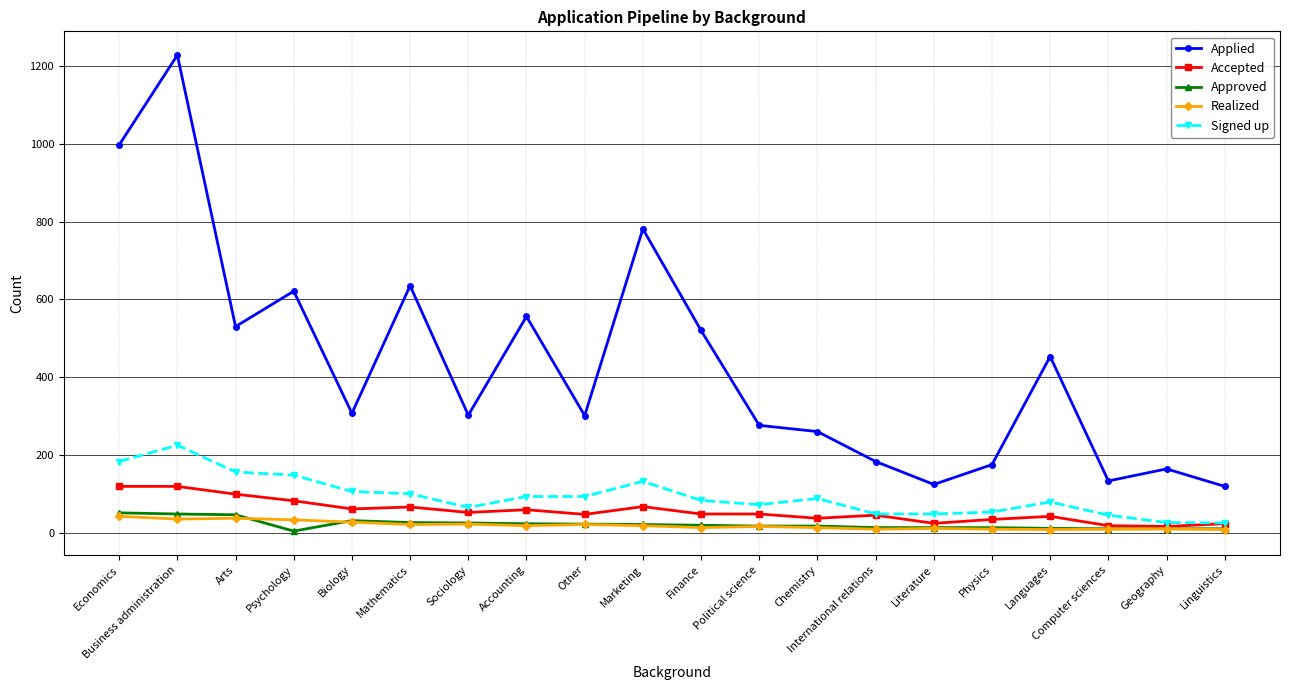

What is the total value across all series at Physics?

284